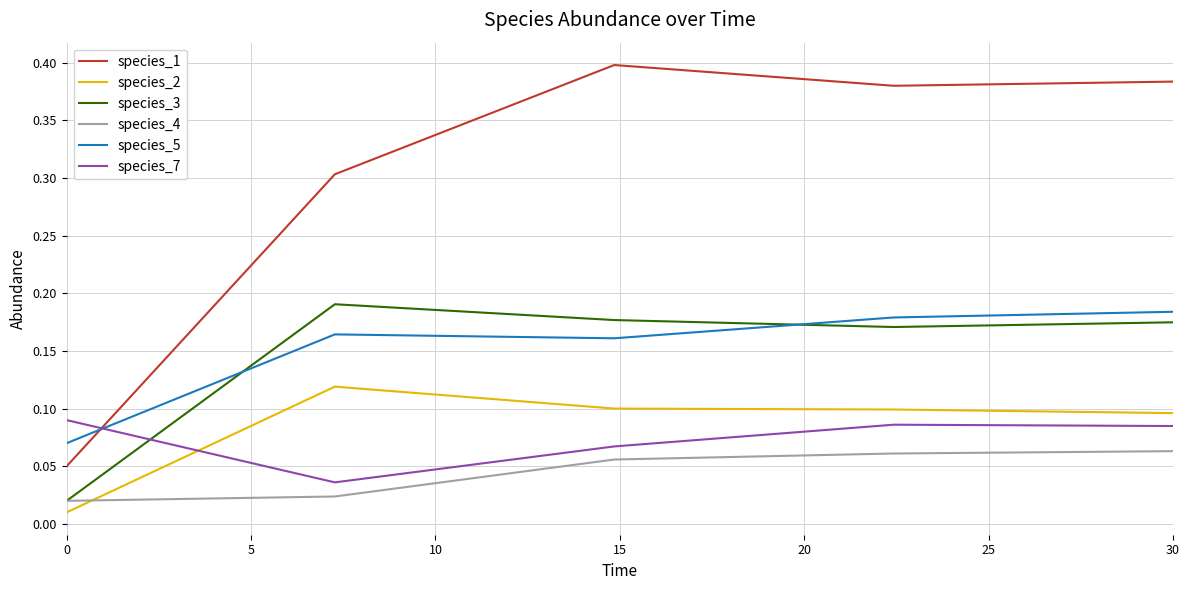

Which series has the largest total across all categories?

species_1